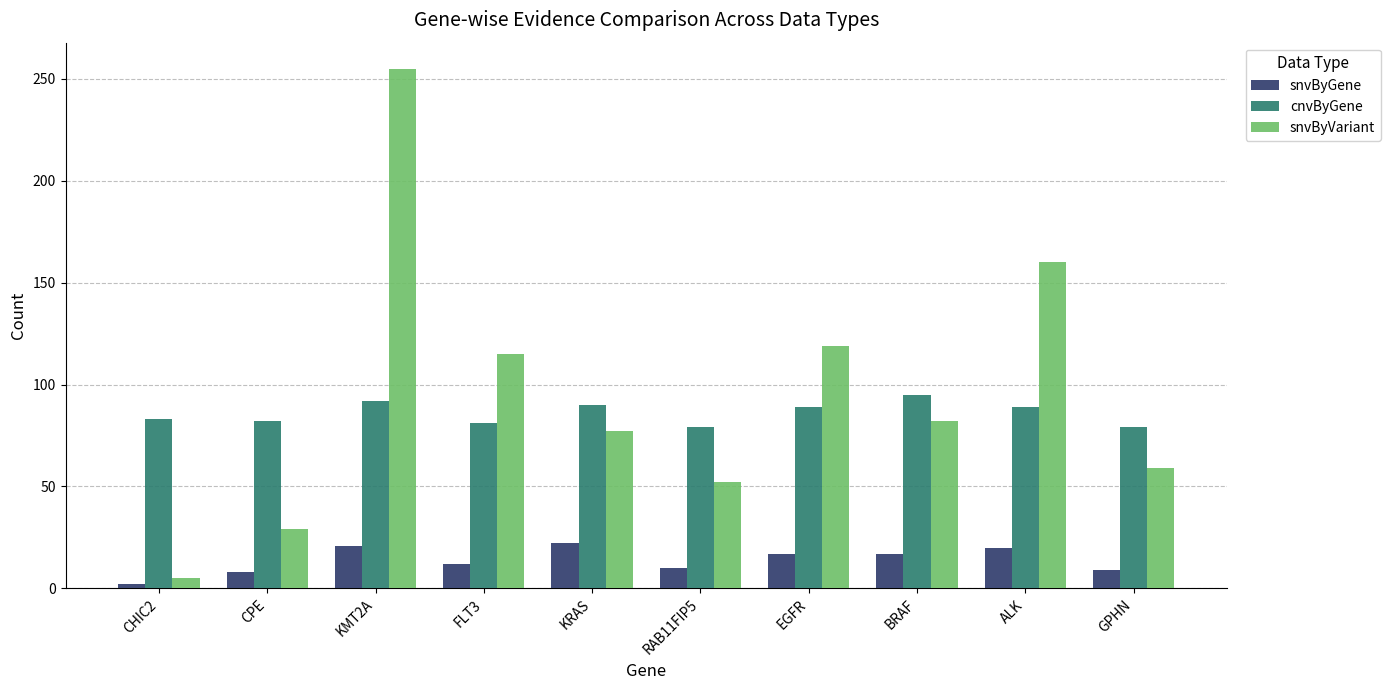

How many bars are there in total?

30